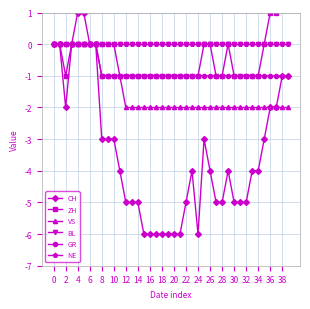

How many values in GR are below zero?

32